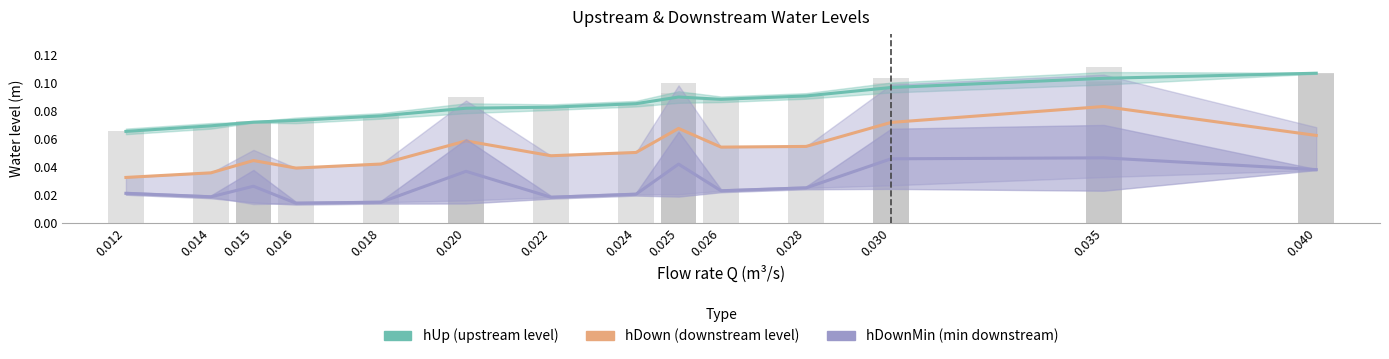

List the series in order of their overall mean, highest first.

hUp (upstream level), hDown (downstream level), hDownMin (min downstream)